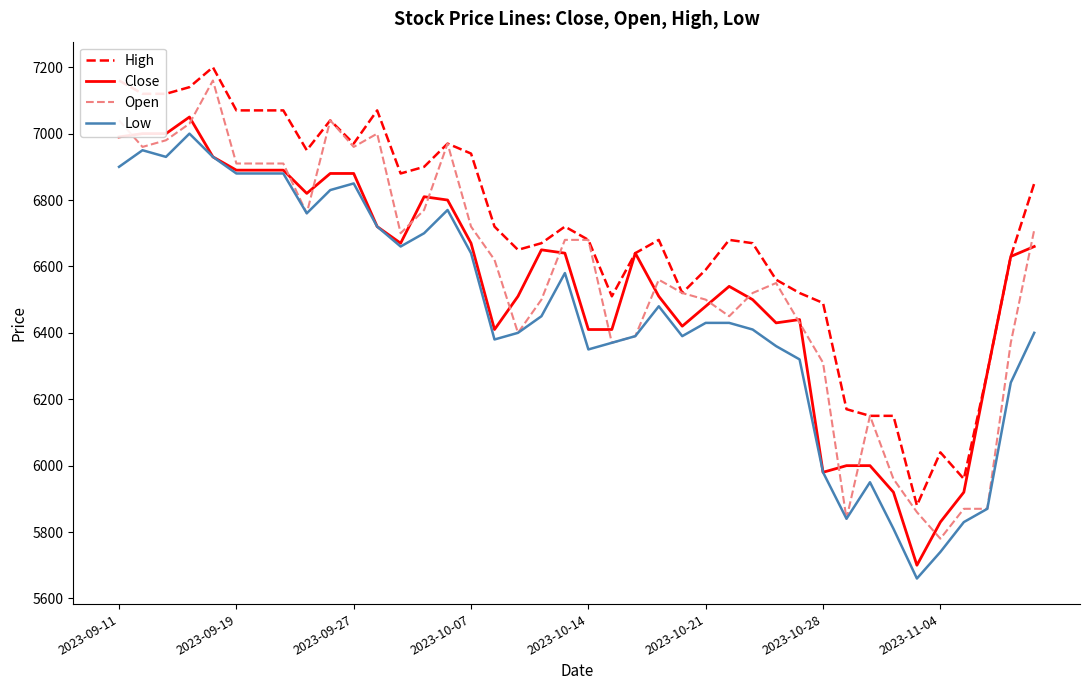

What is the maximum value shown in the chart?

7200